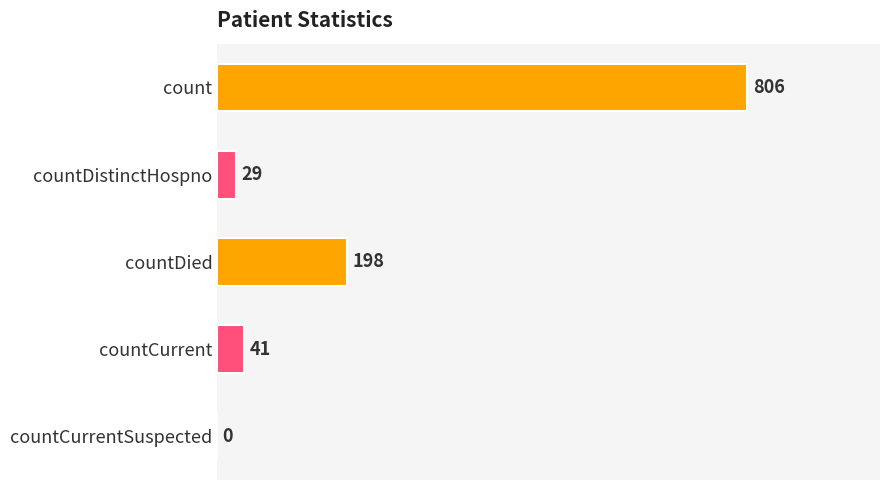

What is the sum of all values?

1074